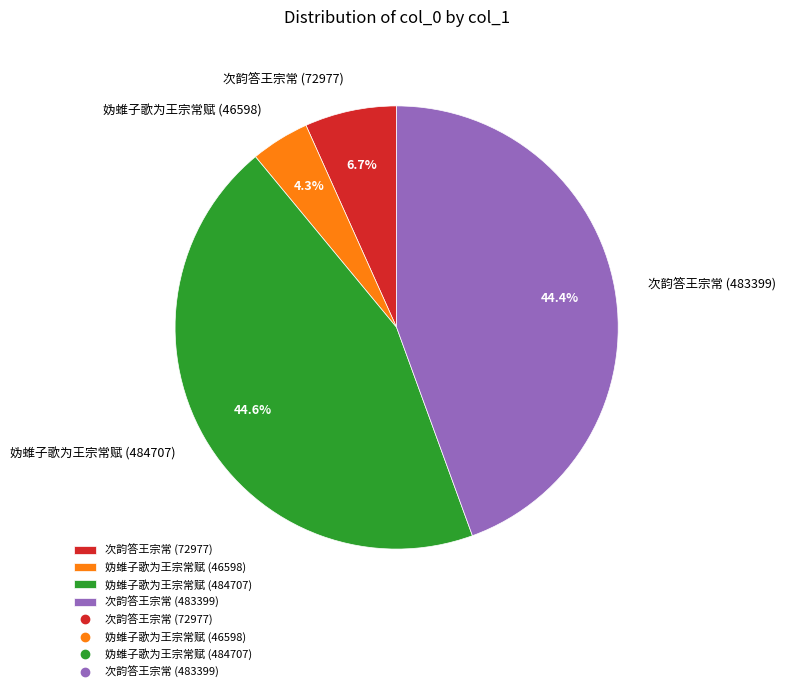

Is it true that 妫蜼子歌为王宗常赋 (484707) is 59% of the pie?

False